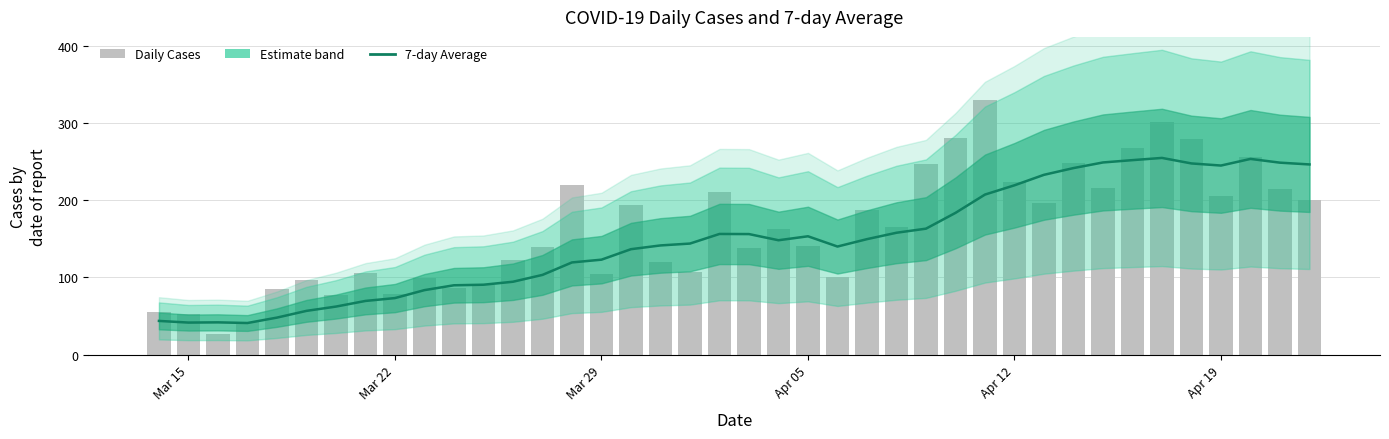

Which series has the largest total across all categories?

Daily Cases